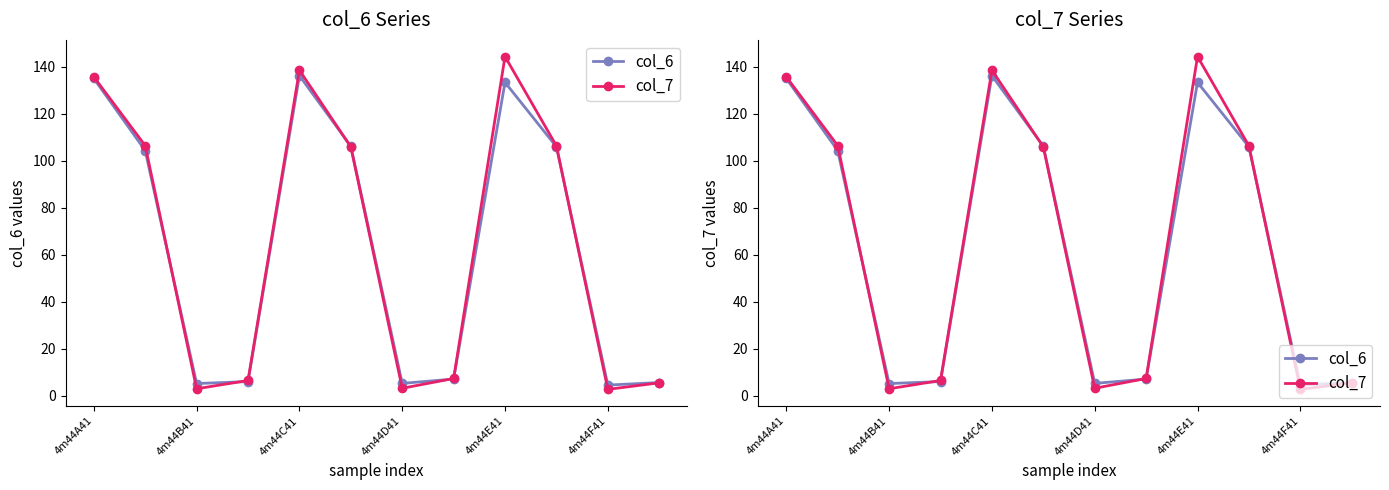

What is the difference between the maximum and second lowest values in the col_7 series?

141.3